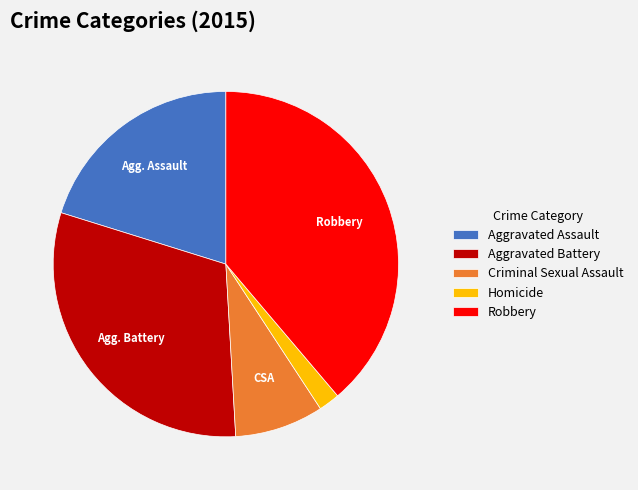

True or false: Aggravated Assault accounts for 20% of the total.

True